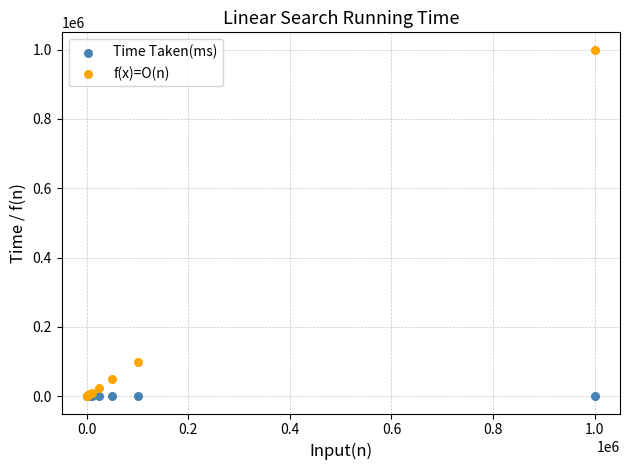

Across all series, what Y value is closest to 500000?

100000